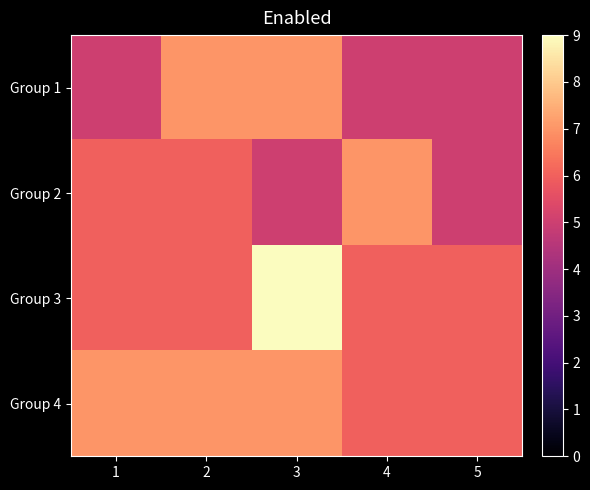

Which series has the widest spread of values?

Group 3